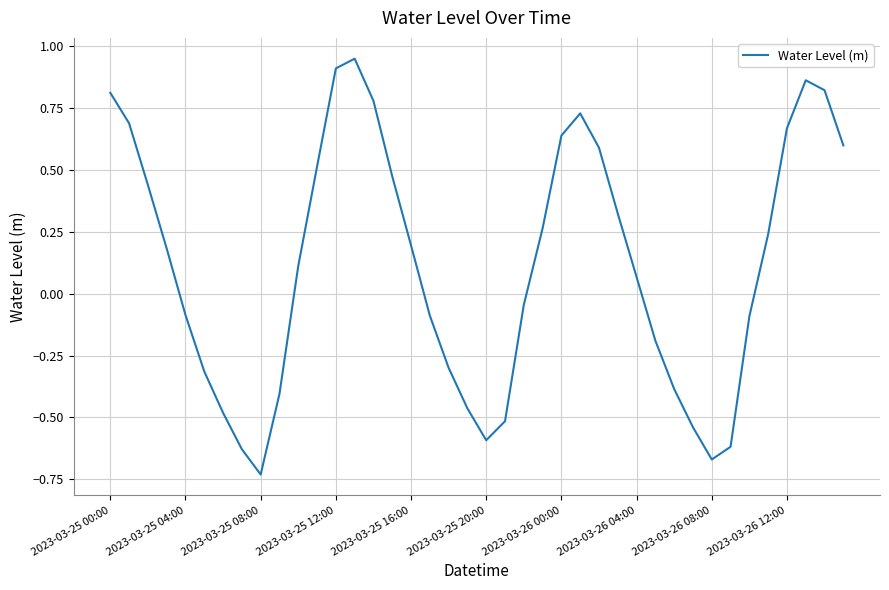

What is the difference between the maximum and minimum values?

1.7